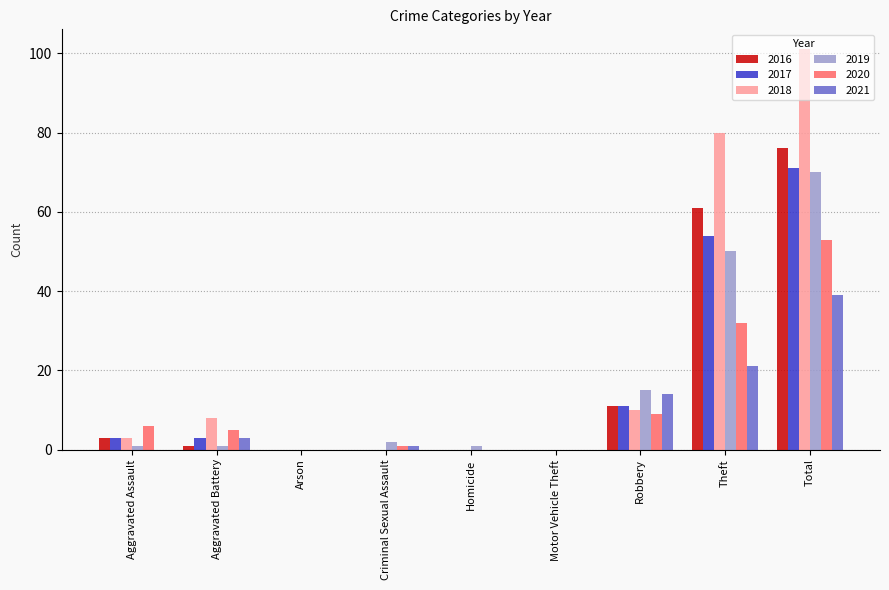

What is the sum of all 2021 values?

78